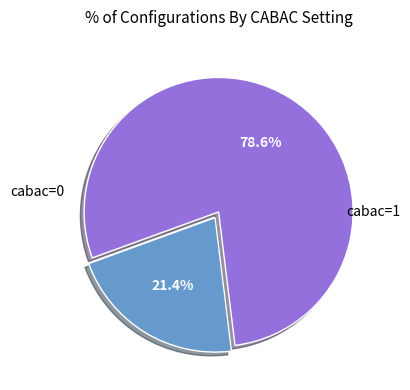

Is there any slice that represents more than half of the pie?

Yes